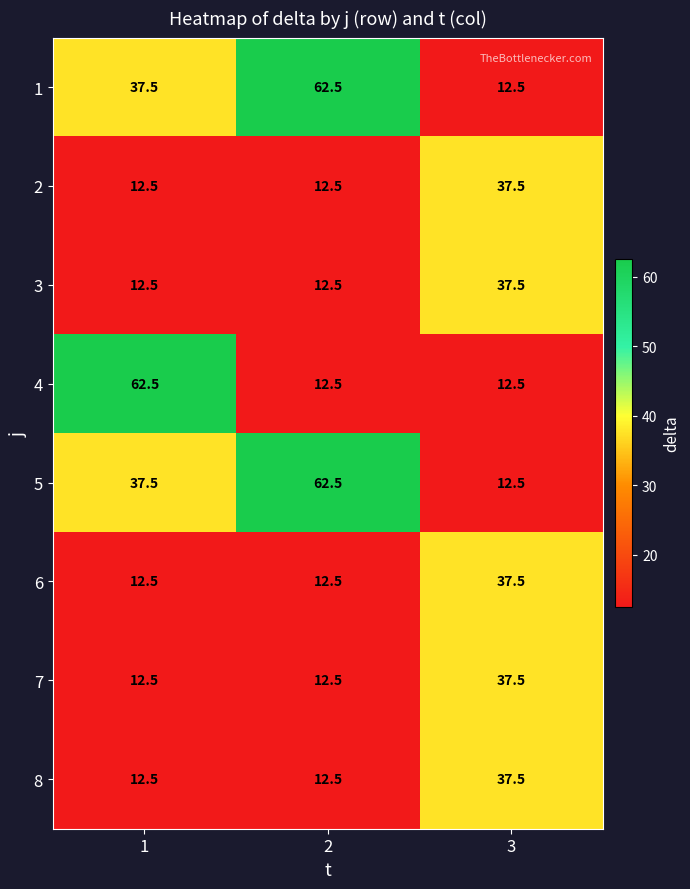

Count the number of data series in this chart.

8